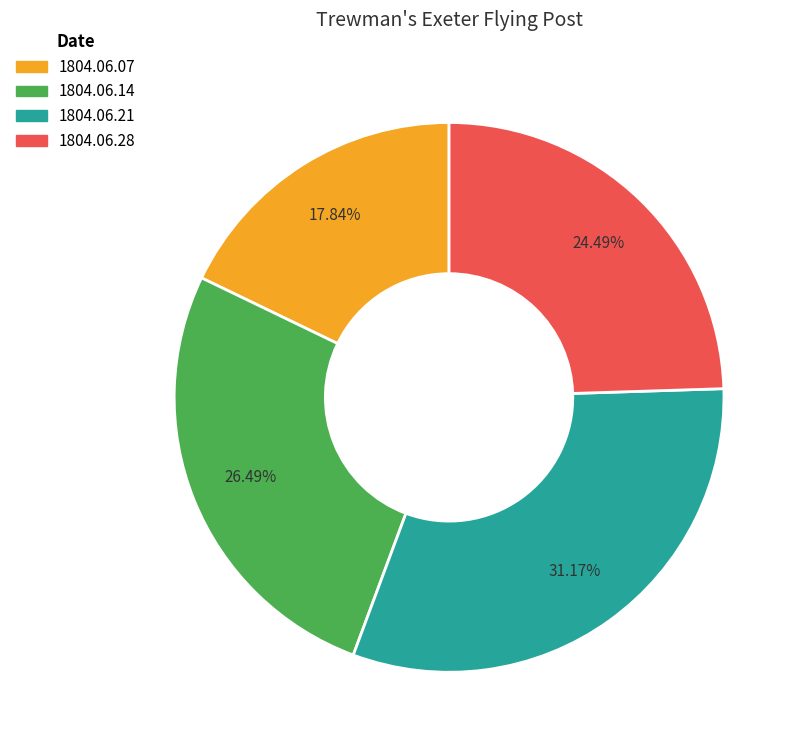

Is there a majority slice in this chart?

No